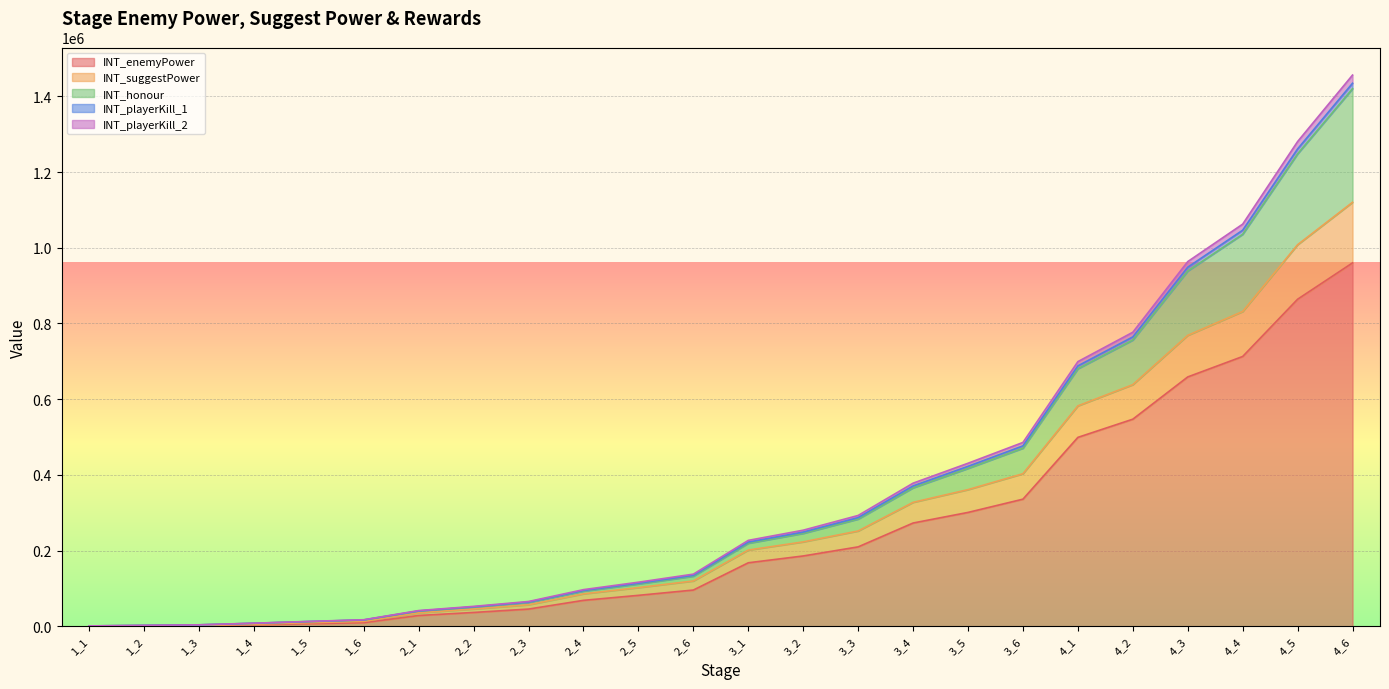

Which has a higher value, 4_6 or 2_1?

4_6